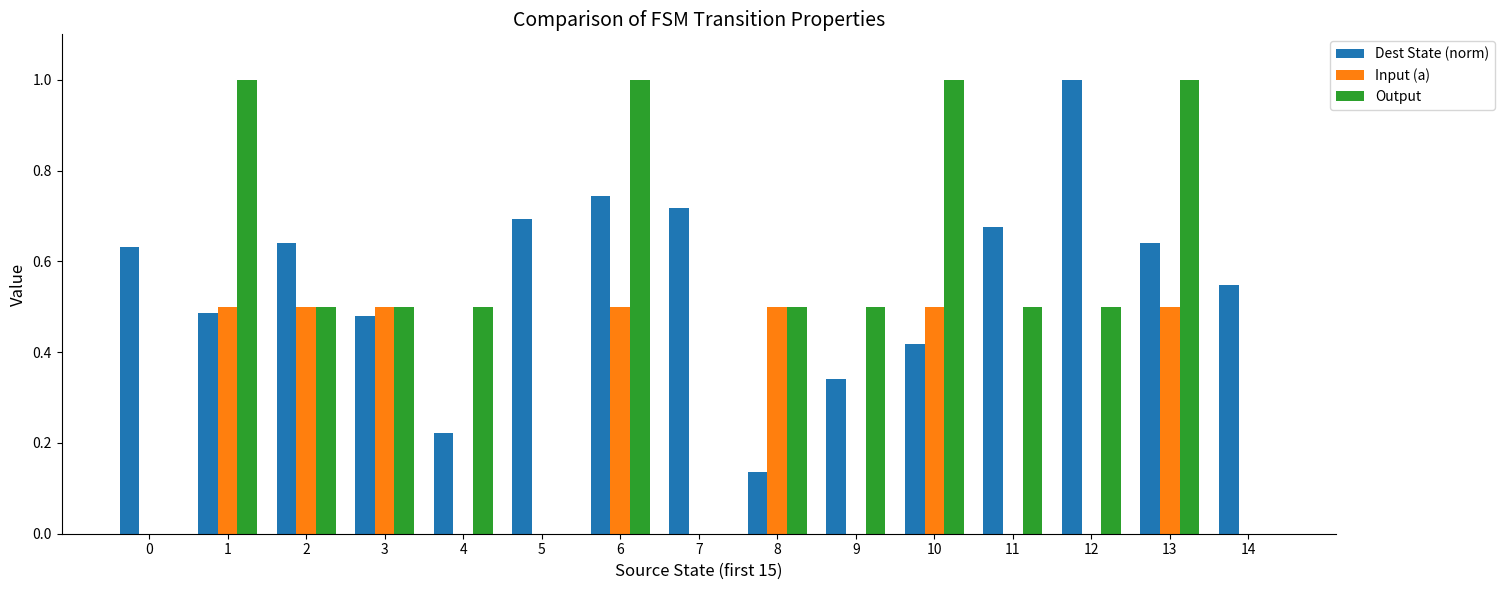

Is it true that Output equals 0.3 at 8?

False